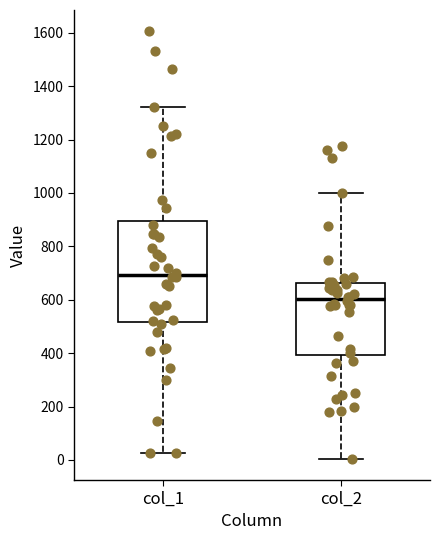

Reading left to right, transcribe this box plot: for each box, give where its median line is, the range the box spans, and where its two whiskers end, as read against the y-axis. The values are not printed on the chart, so give them approximately, as read against the axis.

col_1: median 700, box 520 to 900, whiskers 20 to 1320
col_2: median 600, box 400 to 660, whiskers 0 to 1000